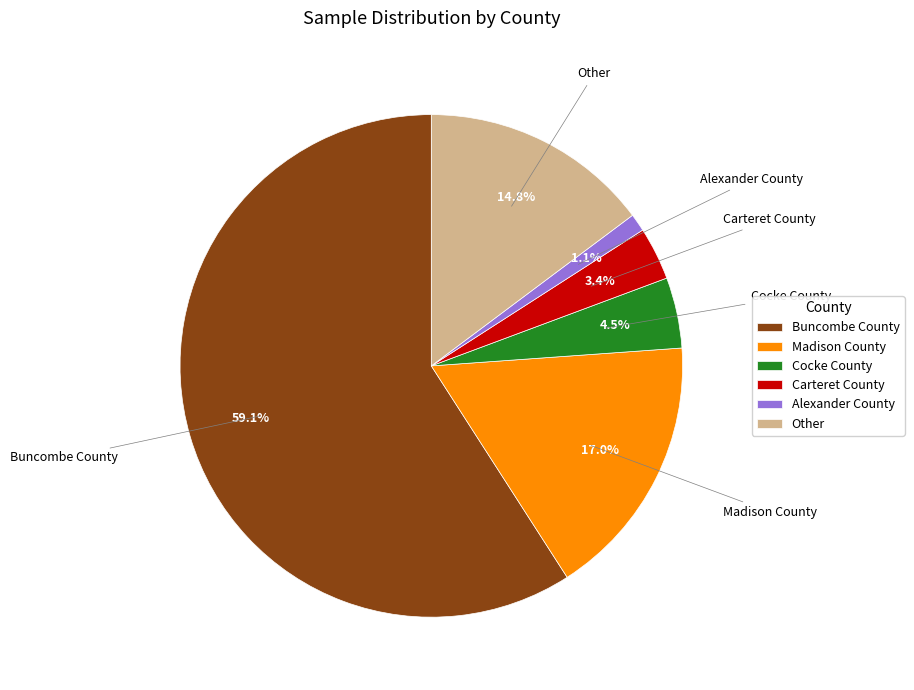

The Alexander County slice represents 10% of the pie. True or false?

False